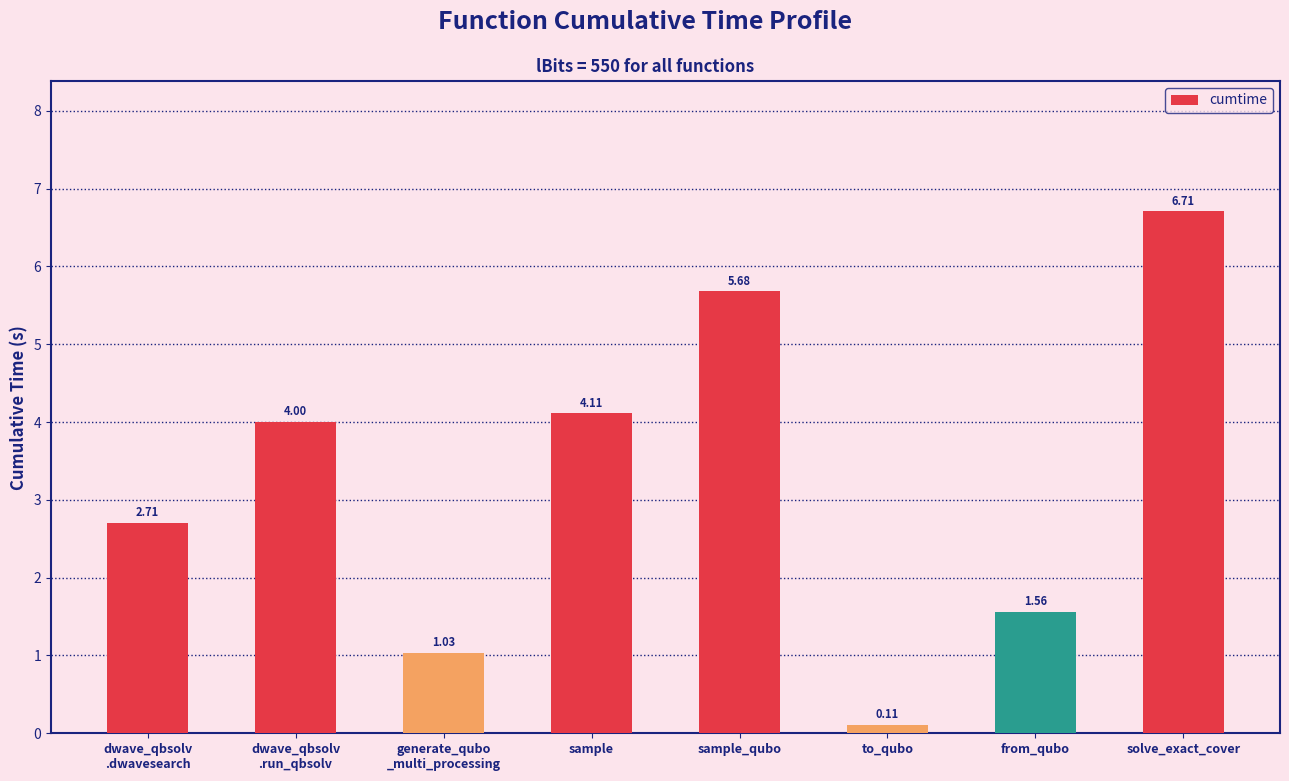

What is the difference between the values at sample and from_qubo?

2.6